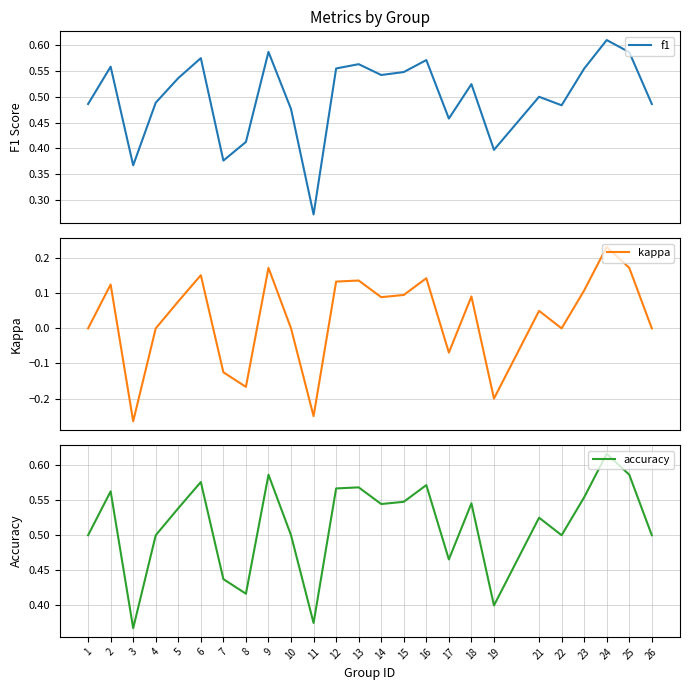

Which category has the lowest value across all series?

3